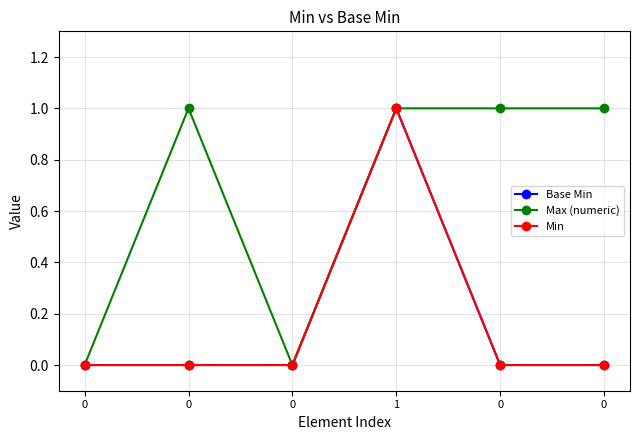

True or false: Max (numeric) and Min cross at least once.

False